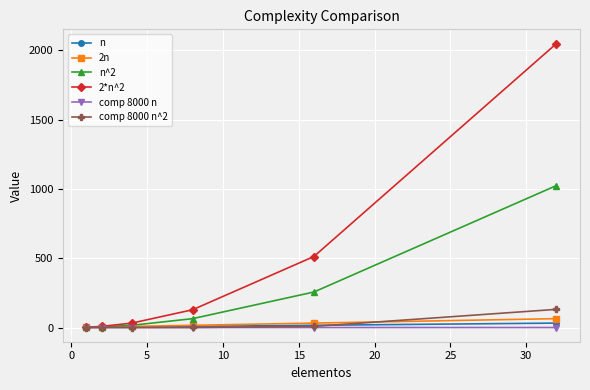

What is the value of the comp 8000 n^2 point at the 6th from the left?

131.1